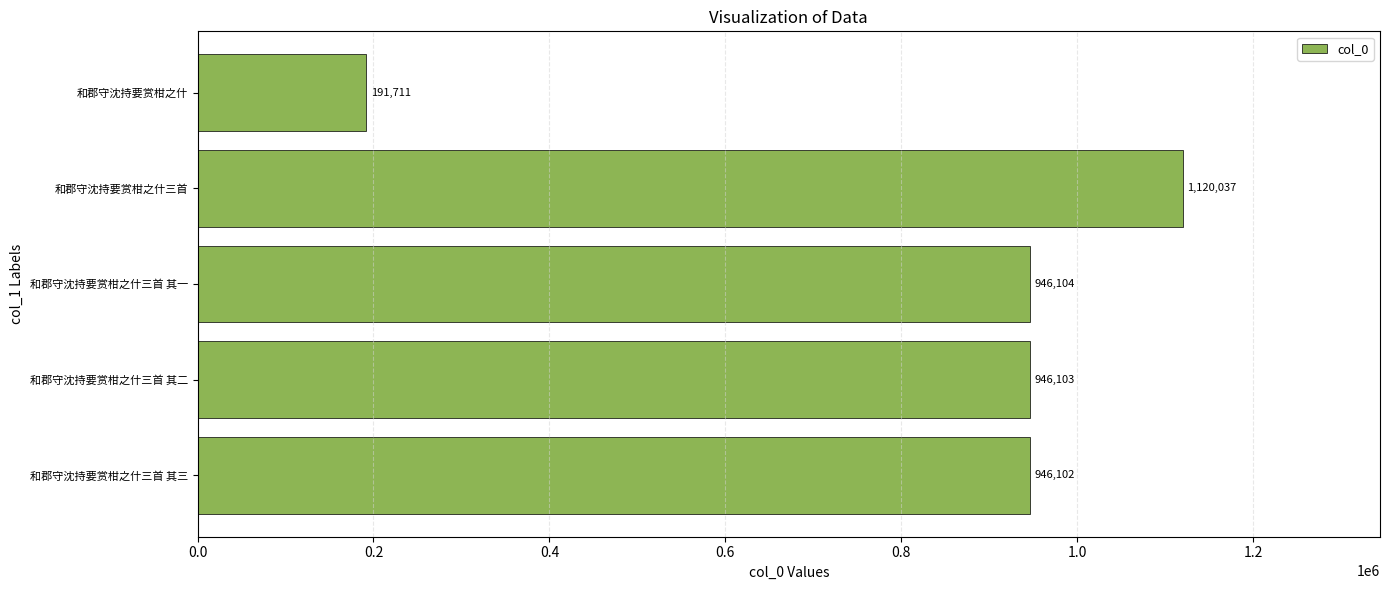

At which category does the chart reach its minimum across all series?

和郡守沈持要赏柑之什